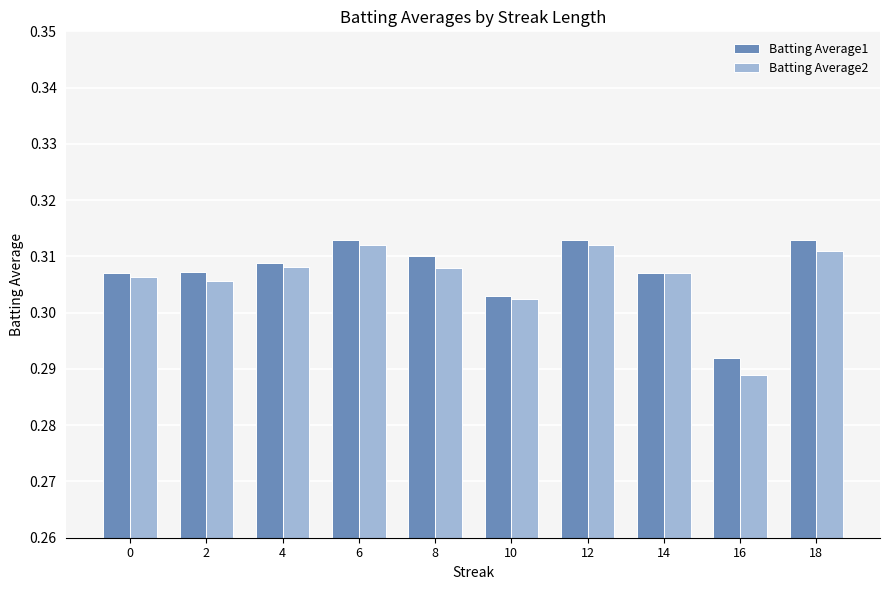

At 16, list the series in order from largest to smallest.

Batting Average1, Batting Average2